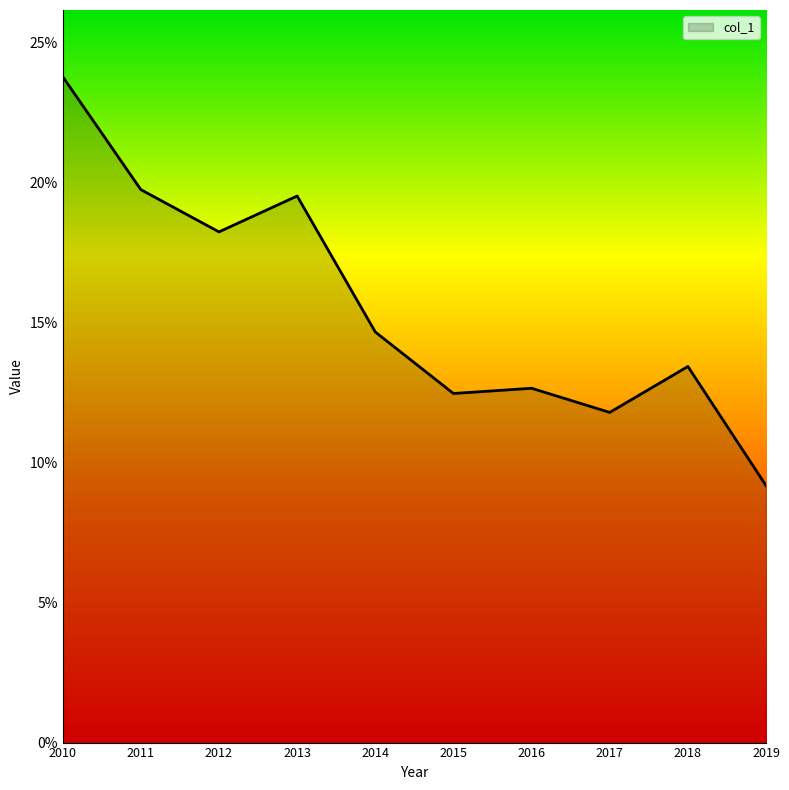

Is this an area chart (filled region under the line)?

Yes